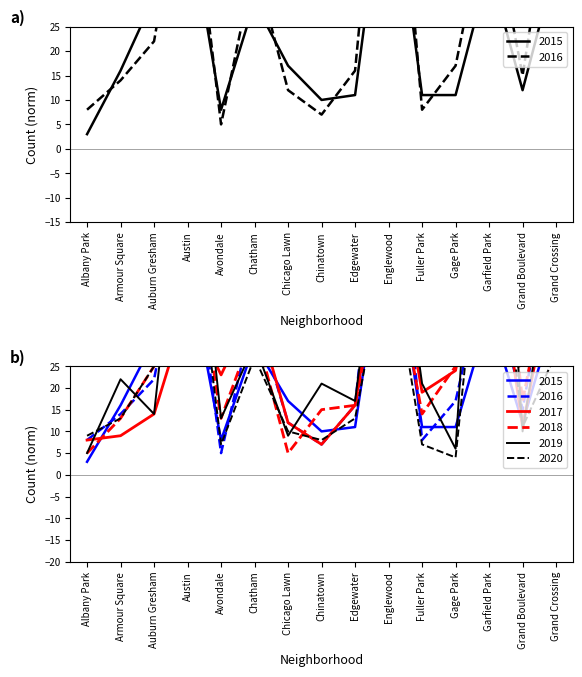

What is the value of the 2017 point at the 1st from the left?

8